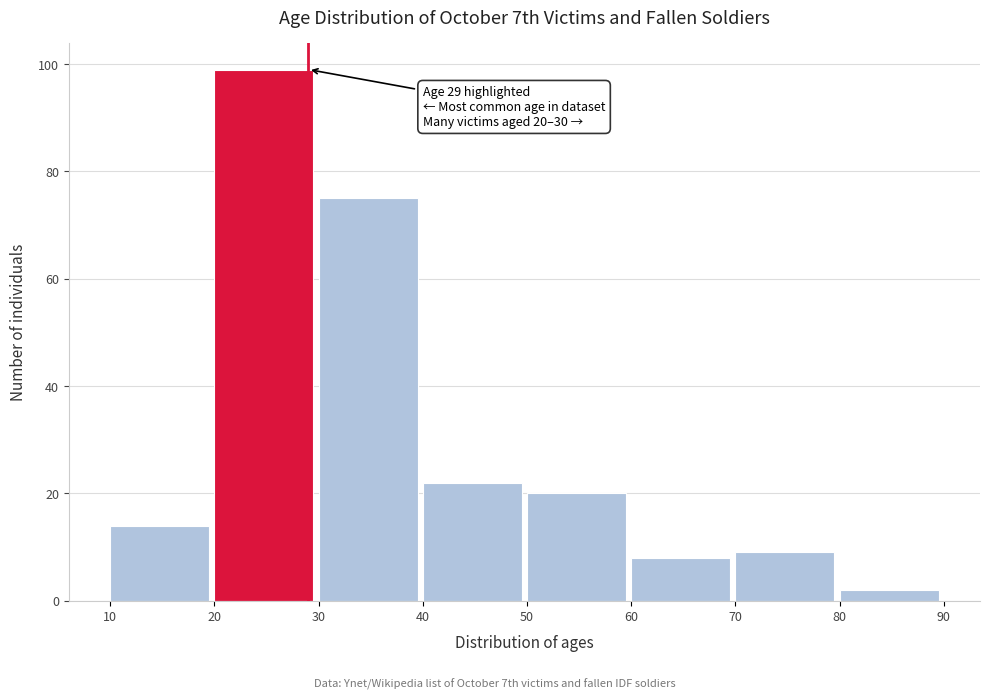

Over which range of the x-axis is the bar tallest?

20 to 30